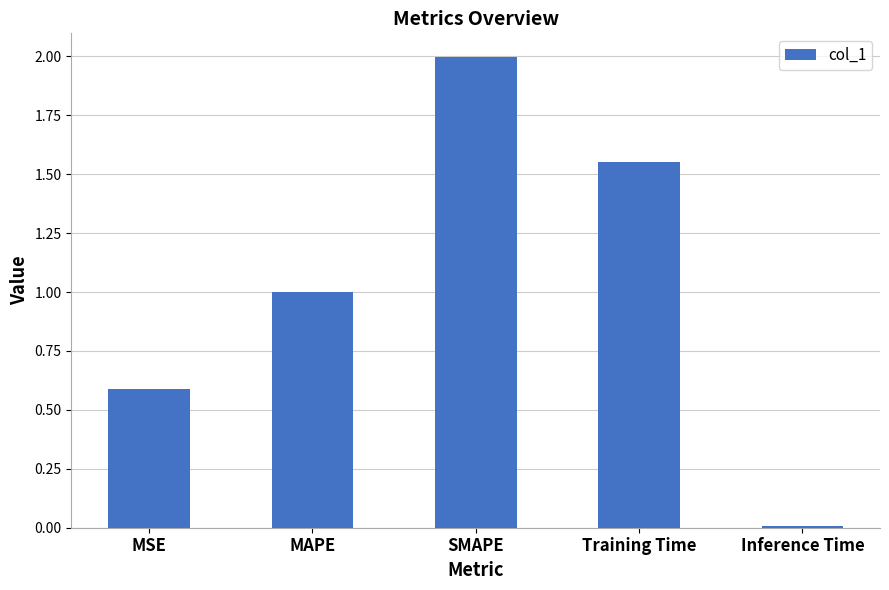

The chart shows a value of 0.1 at MSE. True or false?

False